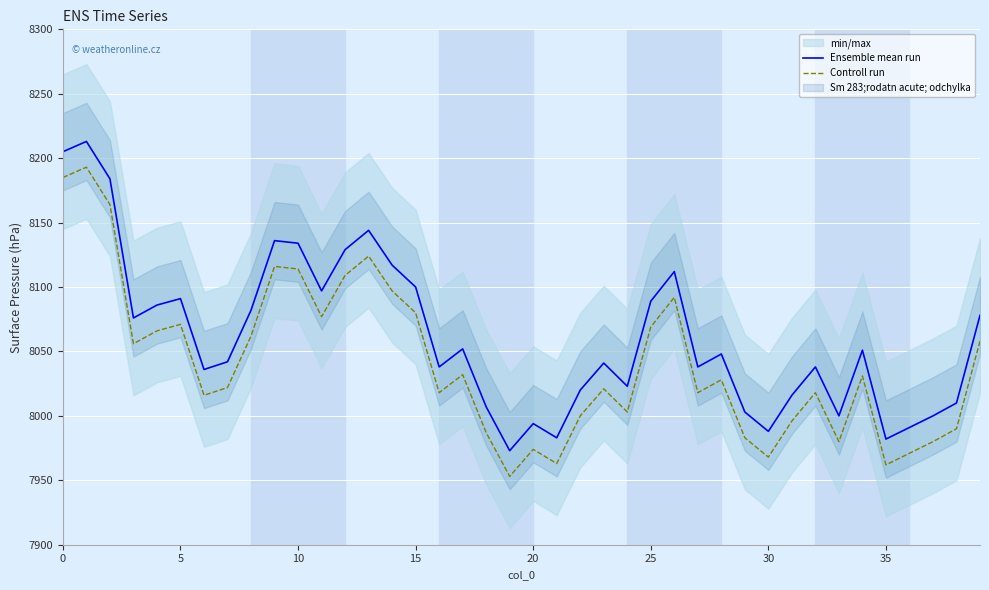

Read the Ensemble mean run value at 20.

7994